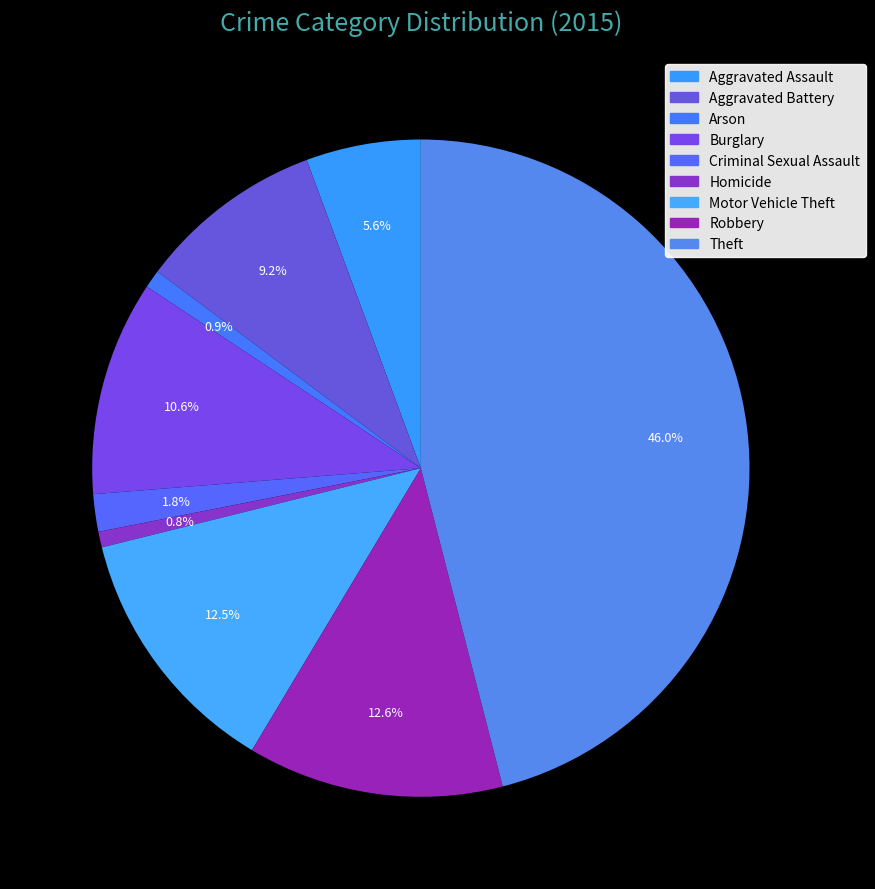

Rank the categories by value from highest to lowest.

Theft, Robbery, Motor Vehicle Theft, Burglary, Aggravated Battery, Aggravated Assault, Criminal Sexual Assault, Arson, Homicide